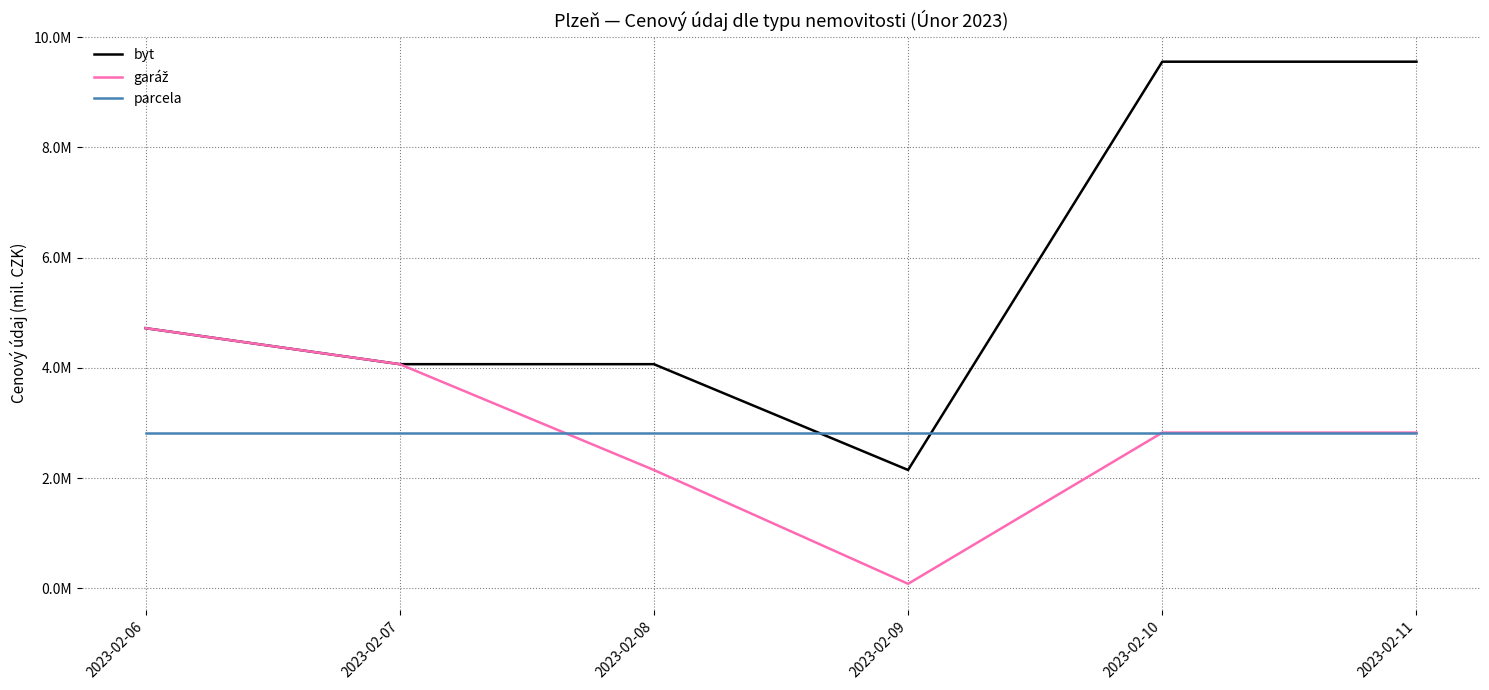

Reading left to right, what are all the values shown in this chart?

byt: 2023-02-06=4.7	2023-02-07=4.1	2023-02-08=4.1	2023-02-09=2.1	2023-02-10=9.6	2023-02-11=9.6
garáž: 2023-02-06=4.7	2023-02-07=4.1	2023-02-08=2.1	2023-02-09=0.1	2023-02-10=2.8	2023-02-11=2.8
parcela: 2023-02-06=2.8	2023-02-07=2.8	2023-02-08=2.8	2023-02-09=2.8	2023-02-10=2.8	2023-02-11=2.8